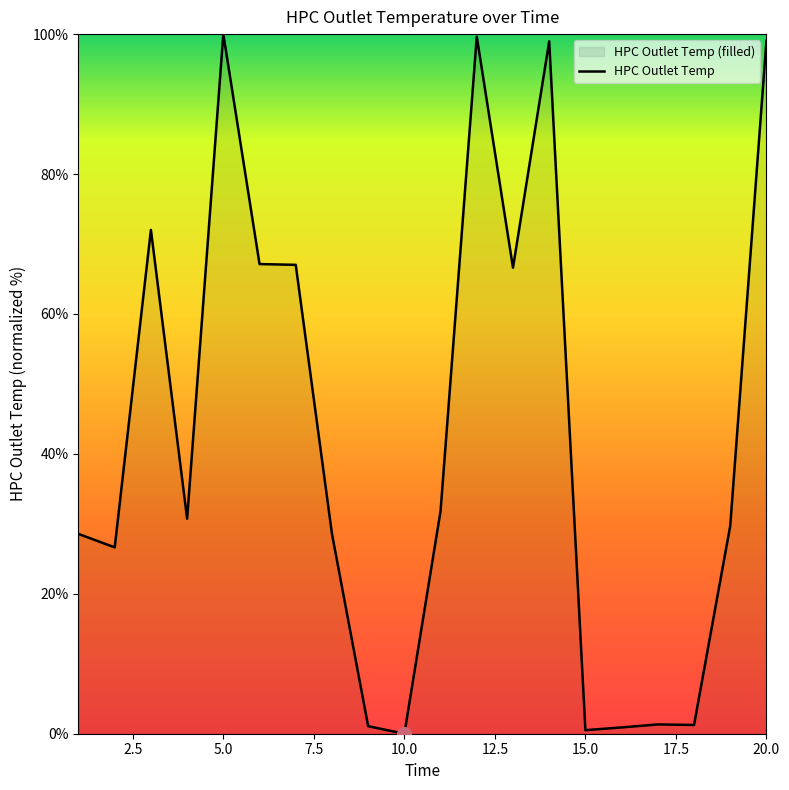

How many lines are shown in the chart?

1